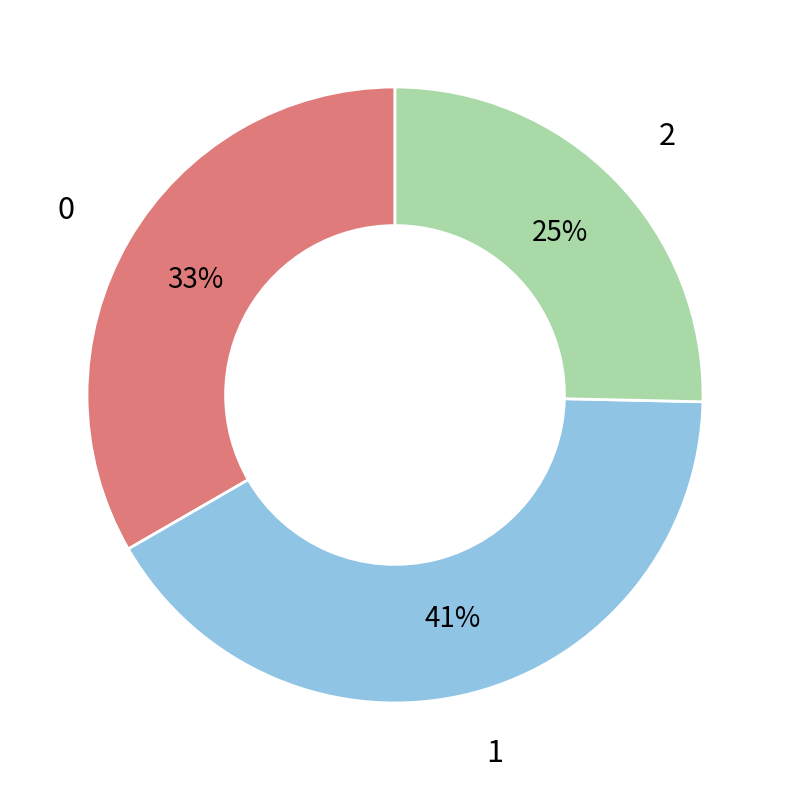

To the nearest percent, what is the difference between the largest and smallest slice percentages?

16%